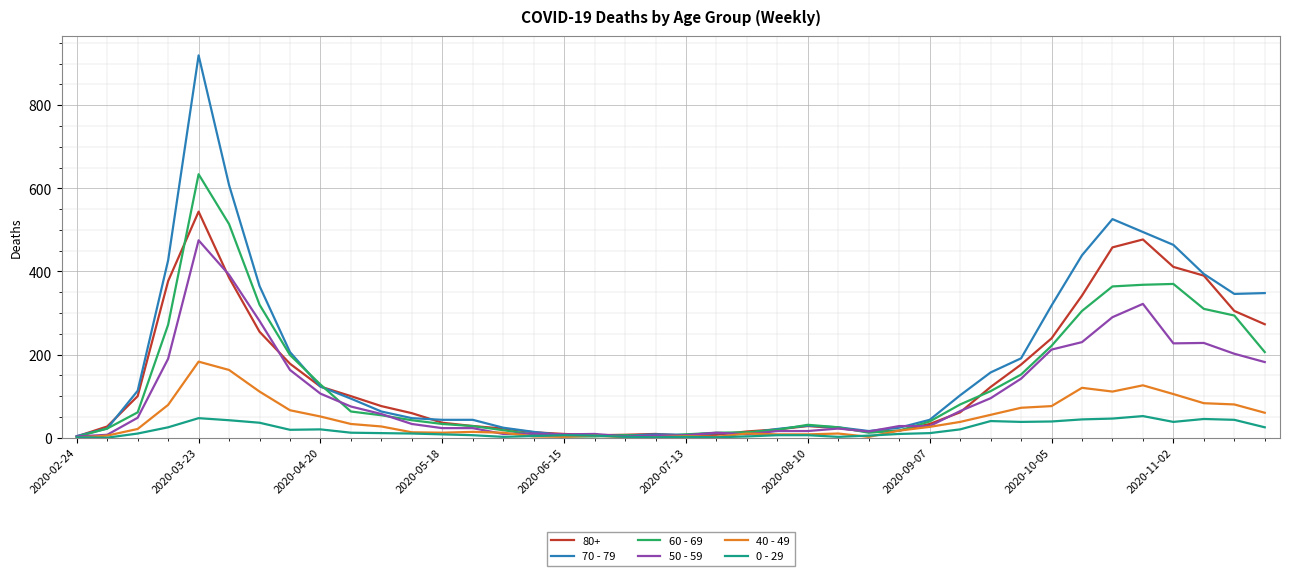

List the series in order of their peak value, highest first.

70 - 79, 60 - 69, 80+, 50 - 59, 40 - 49, 0 - 29